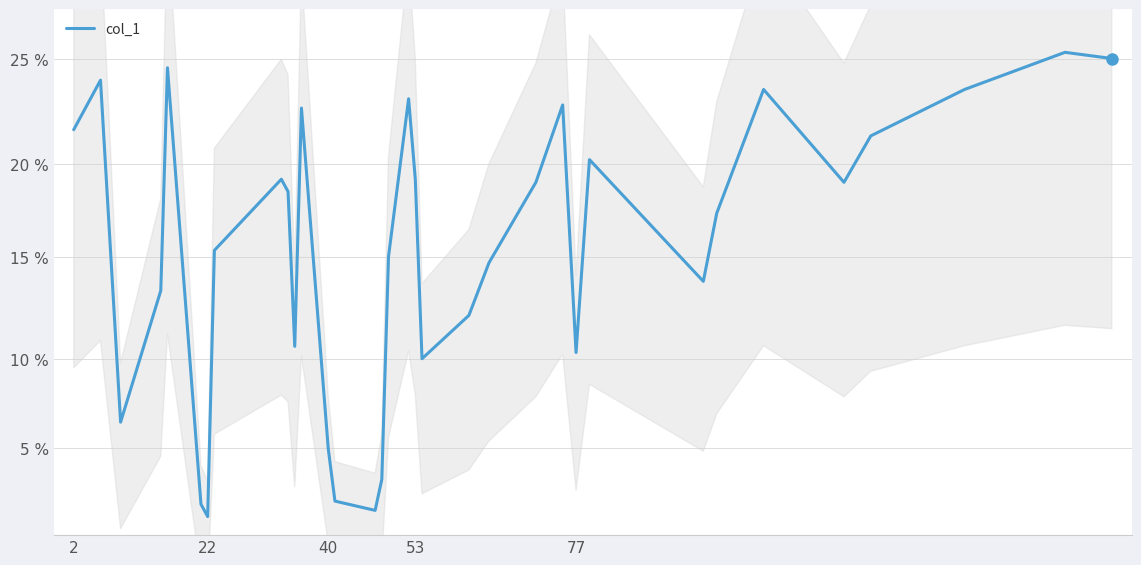

Is it true that the value at 53 is 67.6?

False